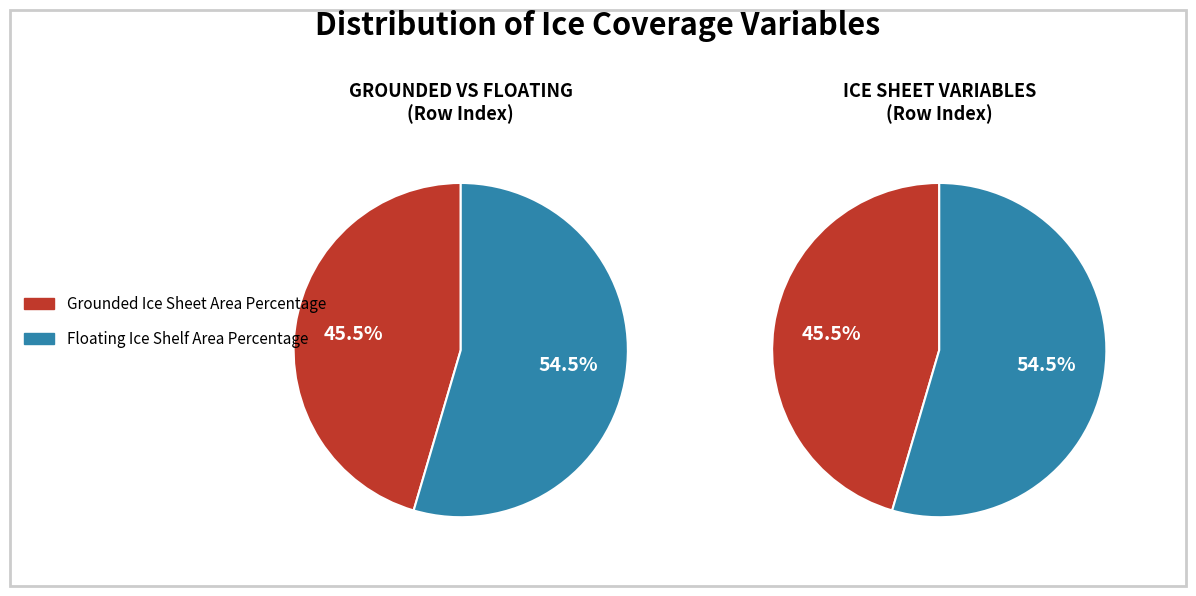

How many segments does this pie chart have?

2